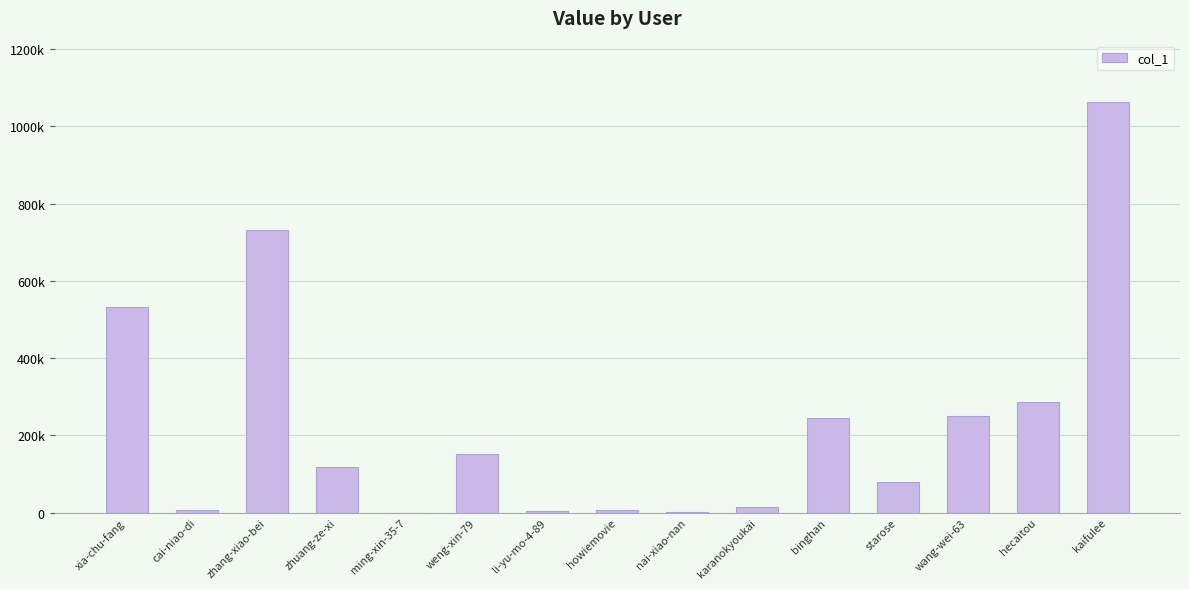

What is the difference between the maximum and minimum values?

1062200